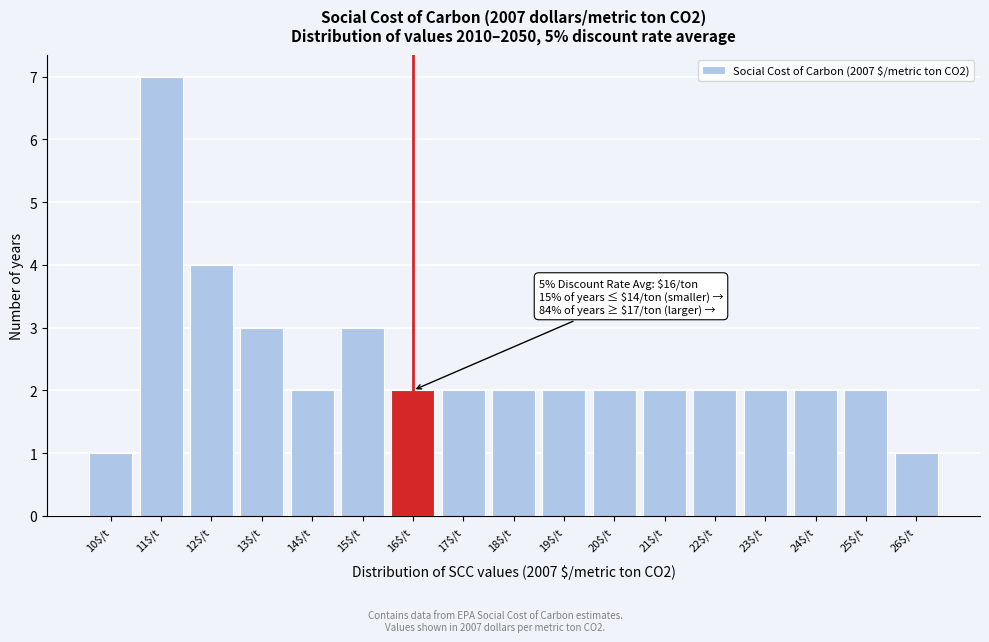

Which range on the x-axis has the tallest bar?

10.5 to 11.5